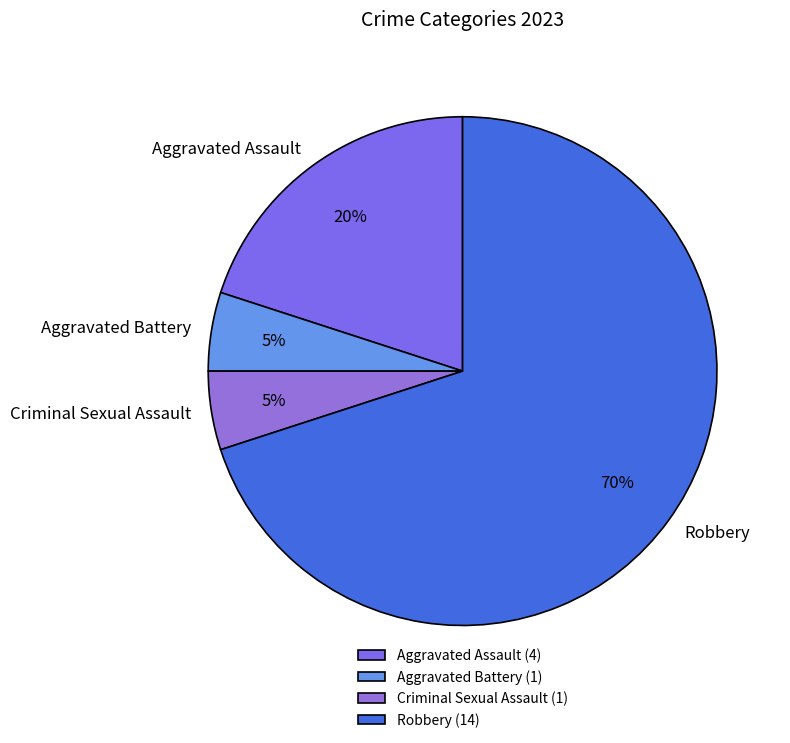

Do Aggravated Battery and Robbery together represent more than half of the pie?

Yes